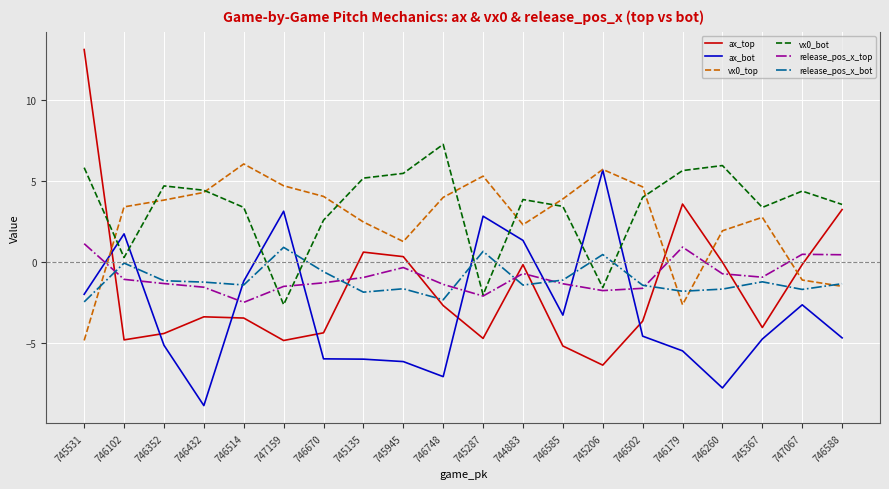

At which category does the chart reach its peak across all series?

745531